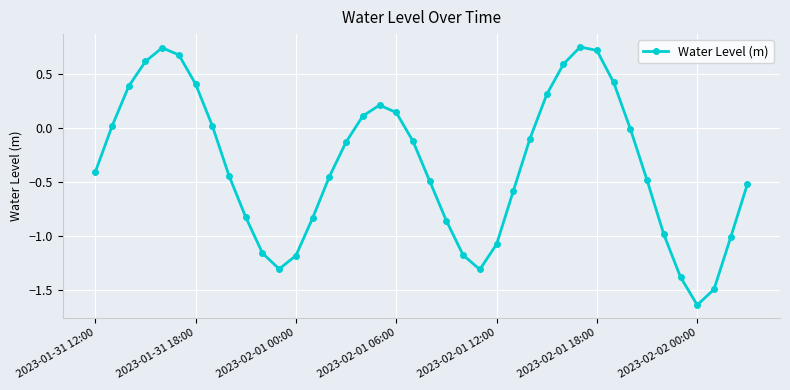

How many points are higher than both their immediate neighbors (excluding endpoints)?

3